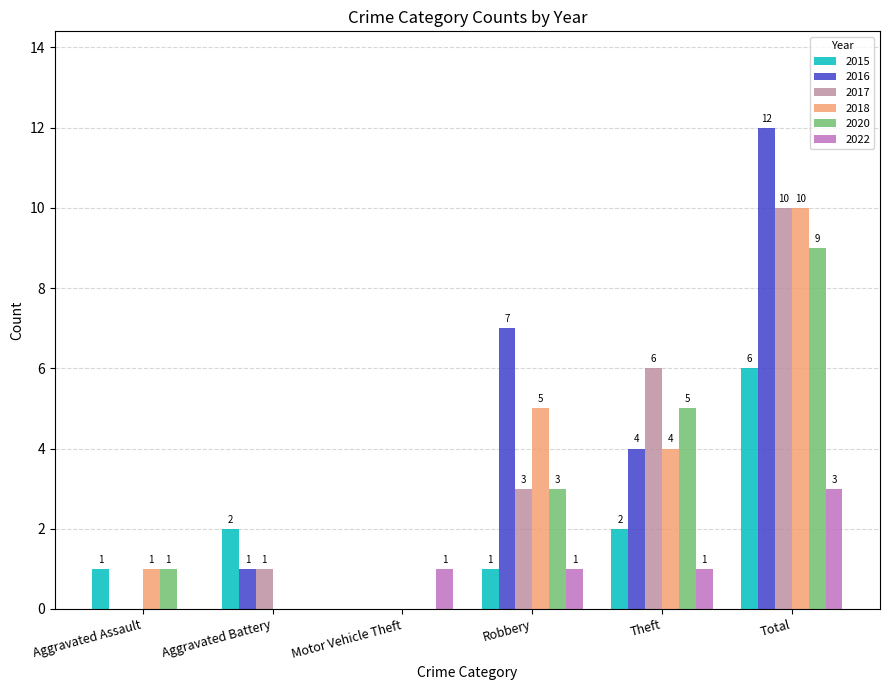

The value of 2015 at Total is 9. True or false?

False